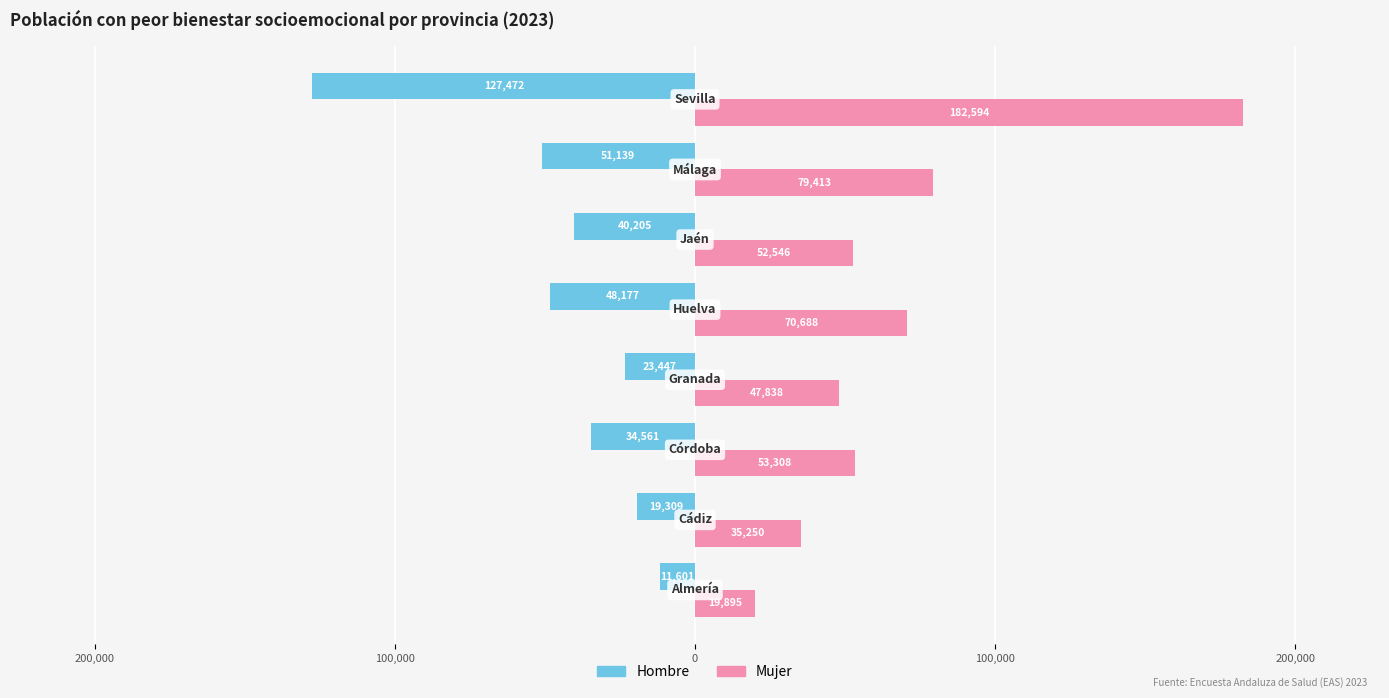

What are all the series names shown in the legend?

Hombre, Mujer